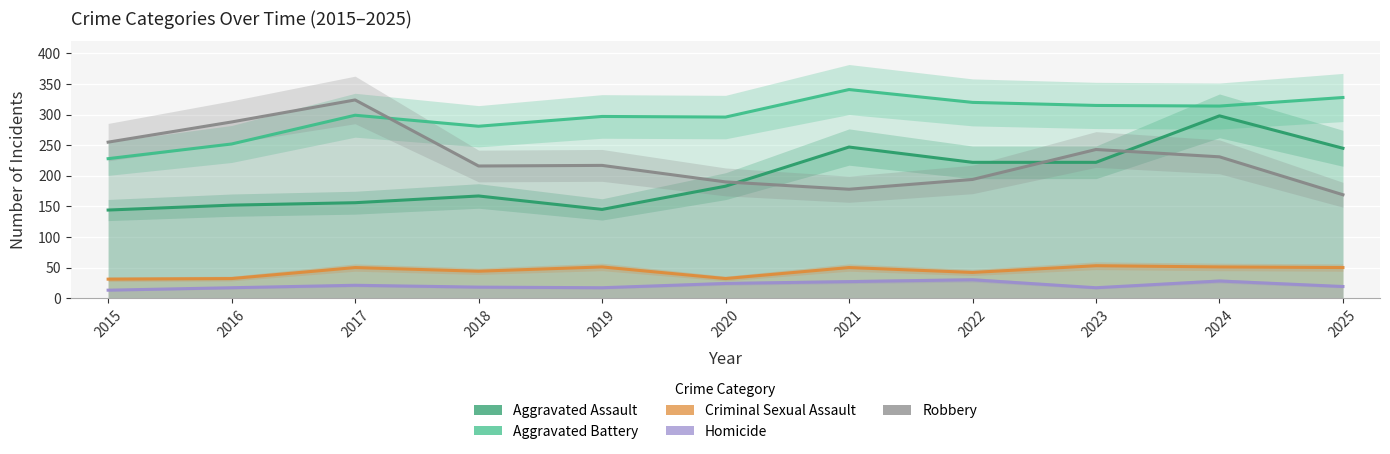

True or false: Criminal Sexual Assault has more than 2 points higher than both neighbors.

True